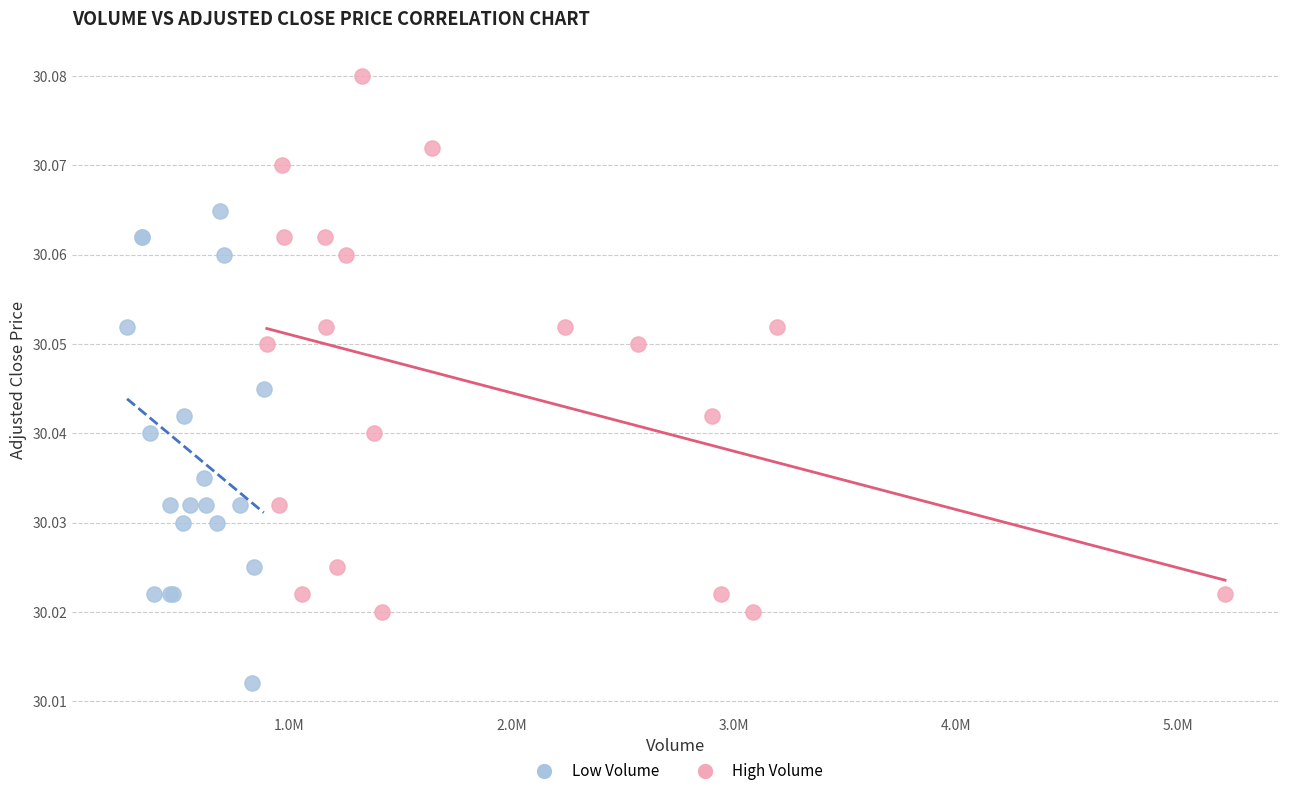

Which series reaches the minimum Y coordinate?

Low Volume